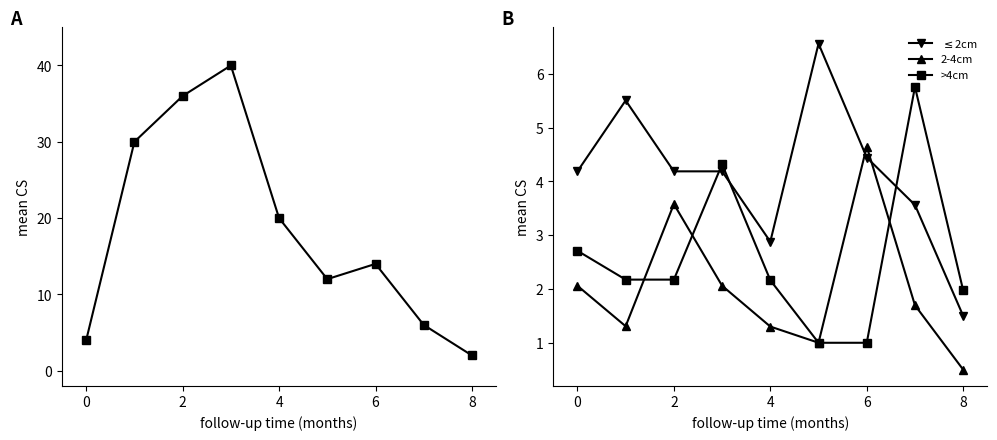

In isite, how many points are higher than both neighbors (excluding endpoints)?

2